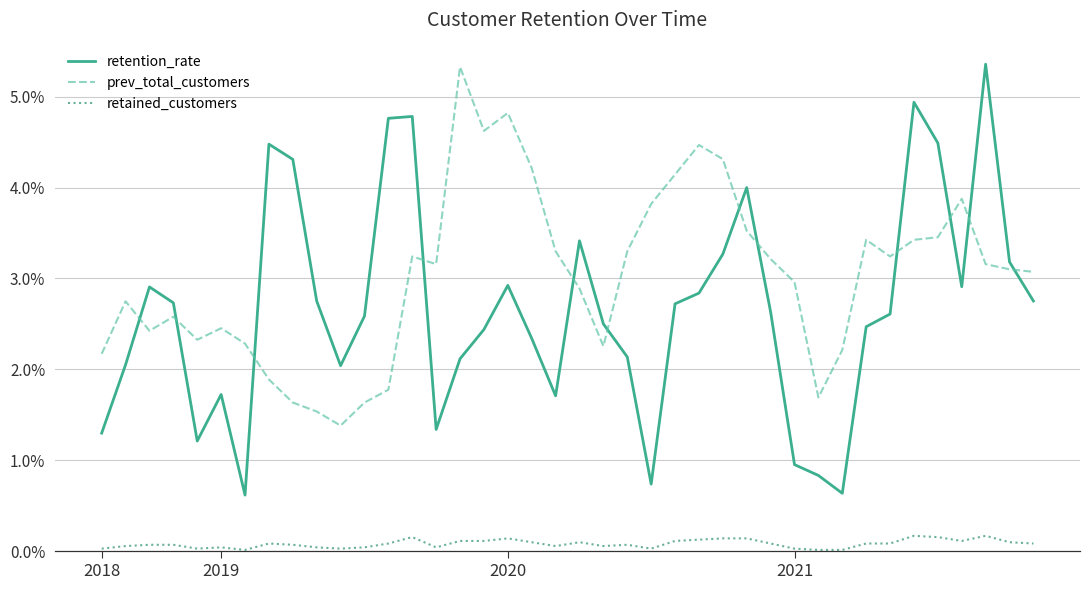

What is the value of the retention_rate point at the 9th from the left?

4.3